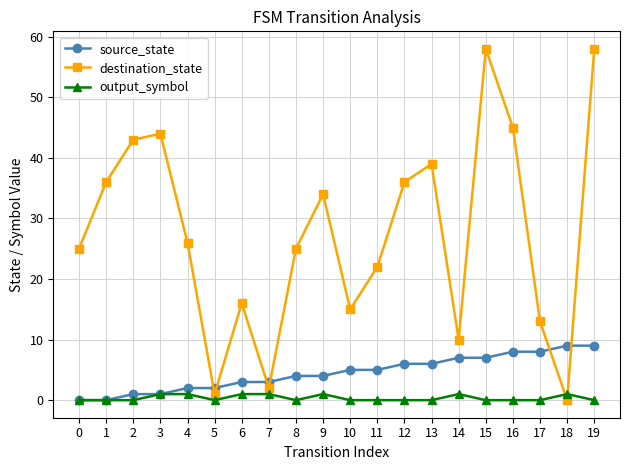

Reading left to right, extract all data points from this chart.

source_state: 0=0	1=0	2=1	3=1	4=2	5=2	6=3	7=3	8=4	9=4	10=5	11=5	12=6	13=6	14=7	15=7	16=8	17=8	18=9	19=9
destination_state: 0=25	1=36	2=43	3=44	4=26	5=1	6=16	7=2	8=25	9=34	10=15	11=22	12=36	13=39	14=10	15=58	16=45	17=13	18=0	19=58
output_symbol: 0=0	1=0	2=0	3=1	4=1	5=0	6=1	7=1	8=0	9=1	10=0	11=0	12=0	13=0	14=1	15=0	16=0	17=0	18=1	19=0